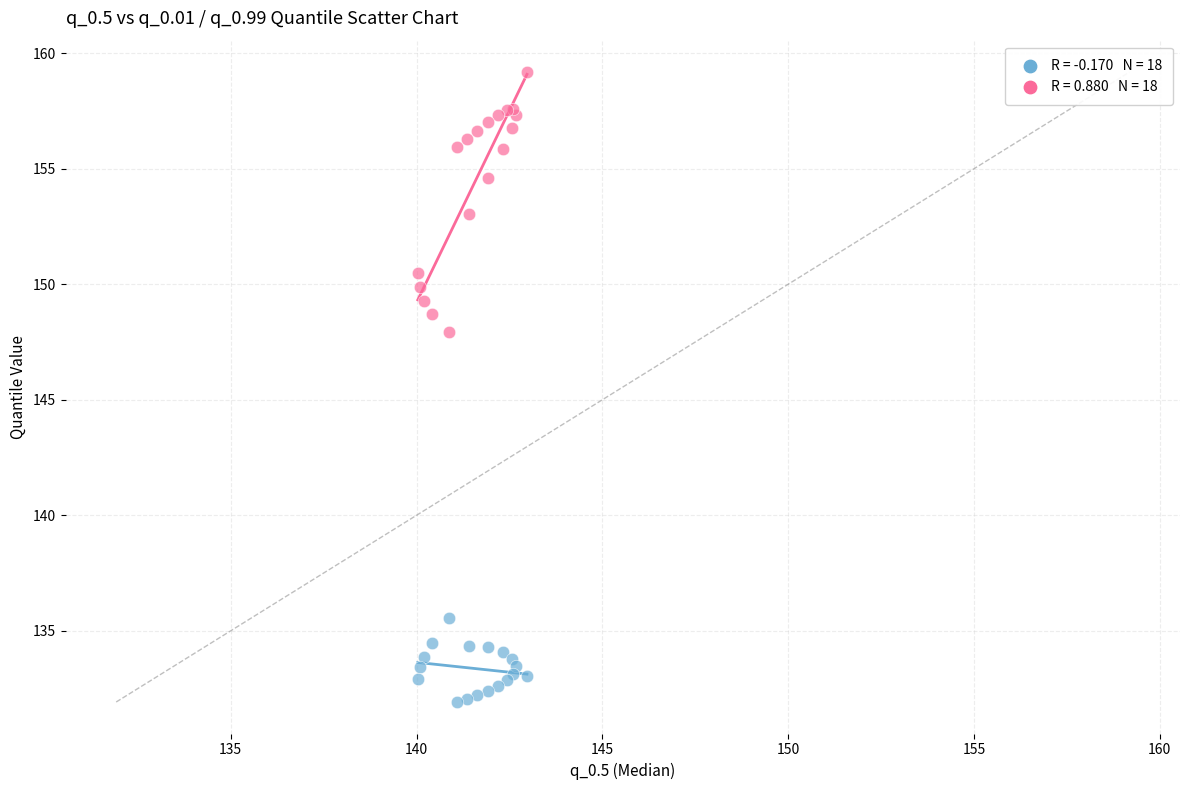

Across all series, what Y value is closest to 145?

147.9